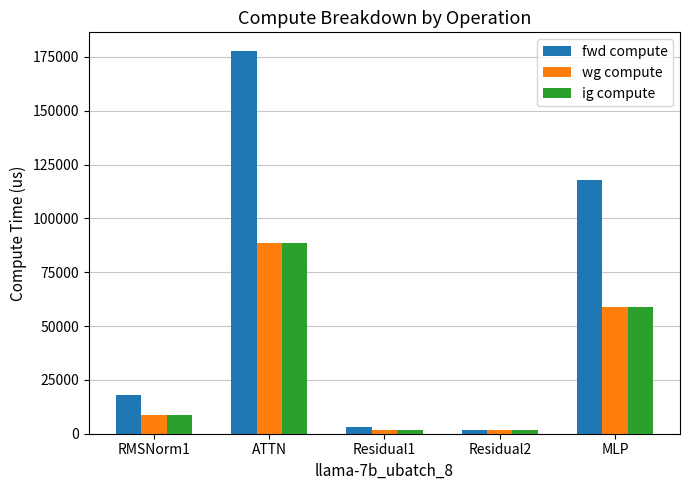

At which category is the sum across all series the highest?

ATTN